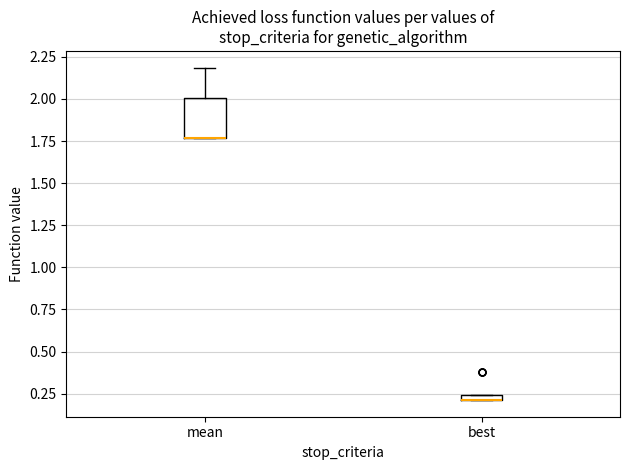

Comparing the boxes themselves (not the whiskers), which one is the tallest?

mean